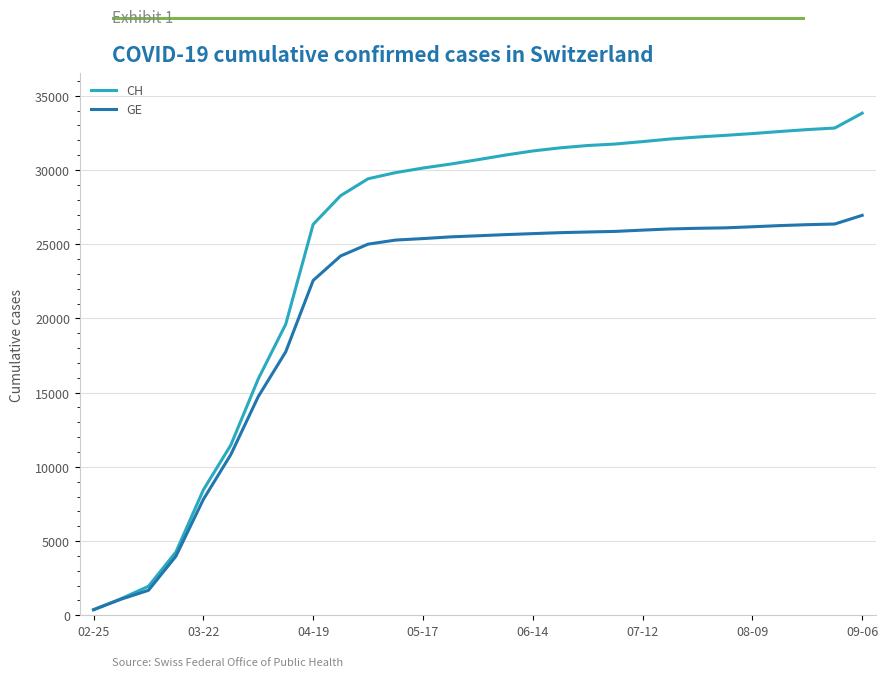

Which series has the largest range (max minus min)?

CH